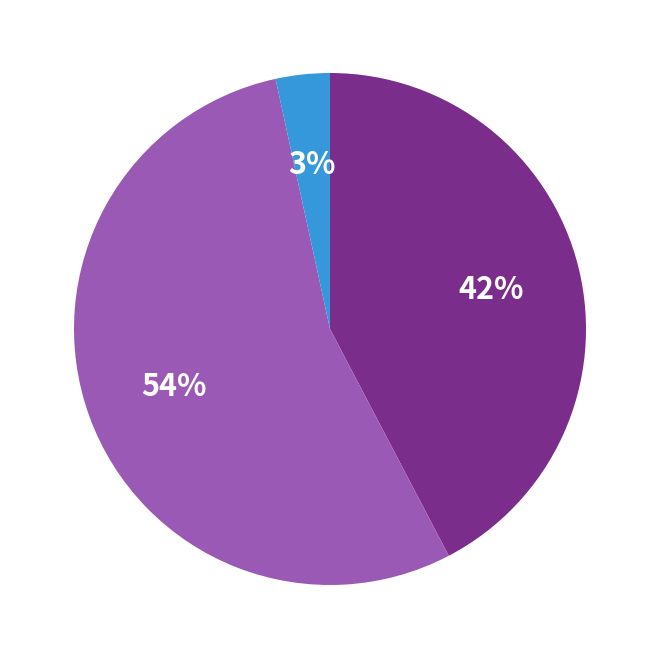

Does any single category account for the majority?

Yes